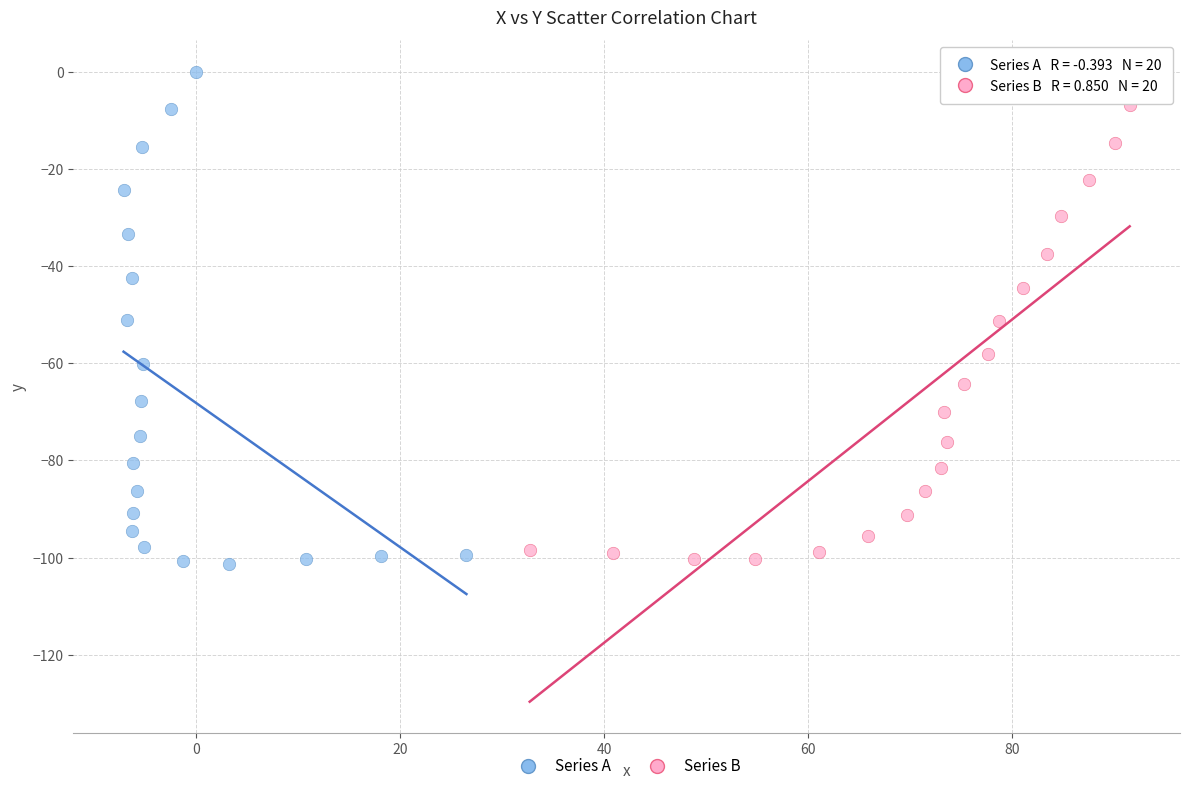

Which series has the widest spread of Y values?

Series A